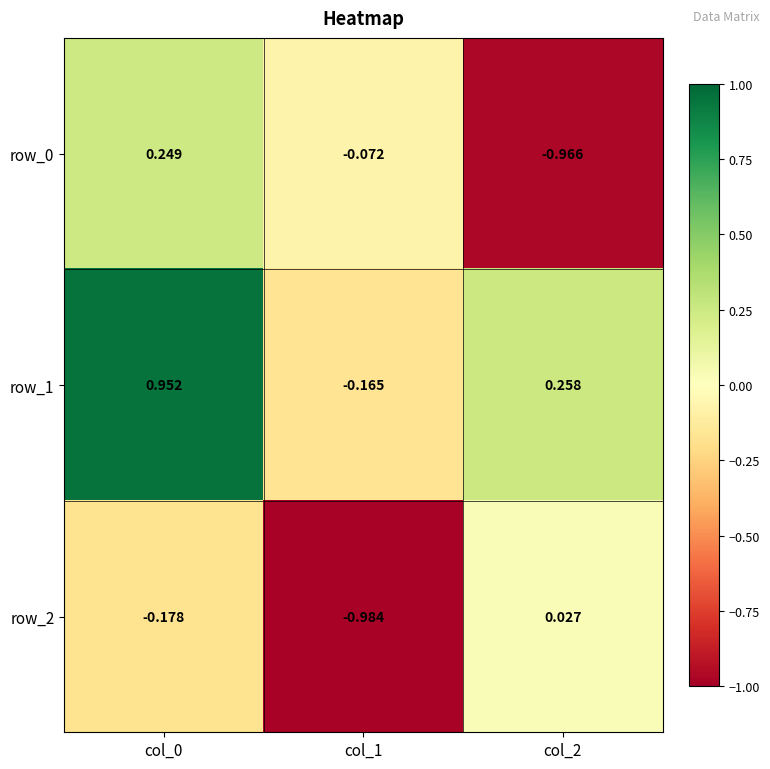

Is the value of row_0 at col_1 greater than the value of row_2 at col_2?

No